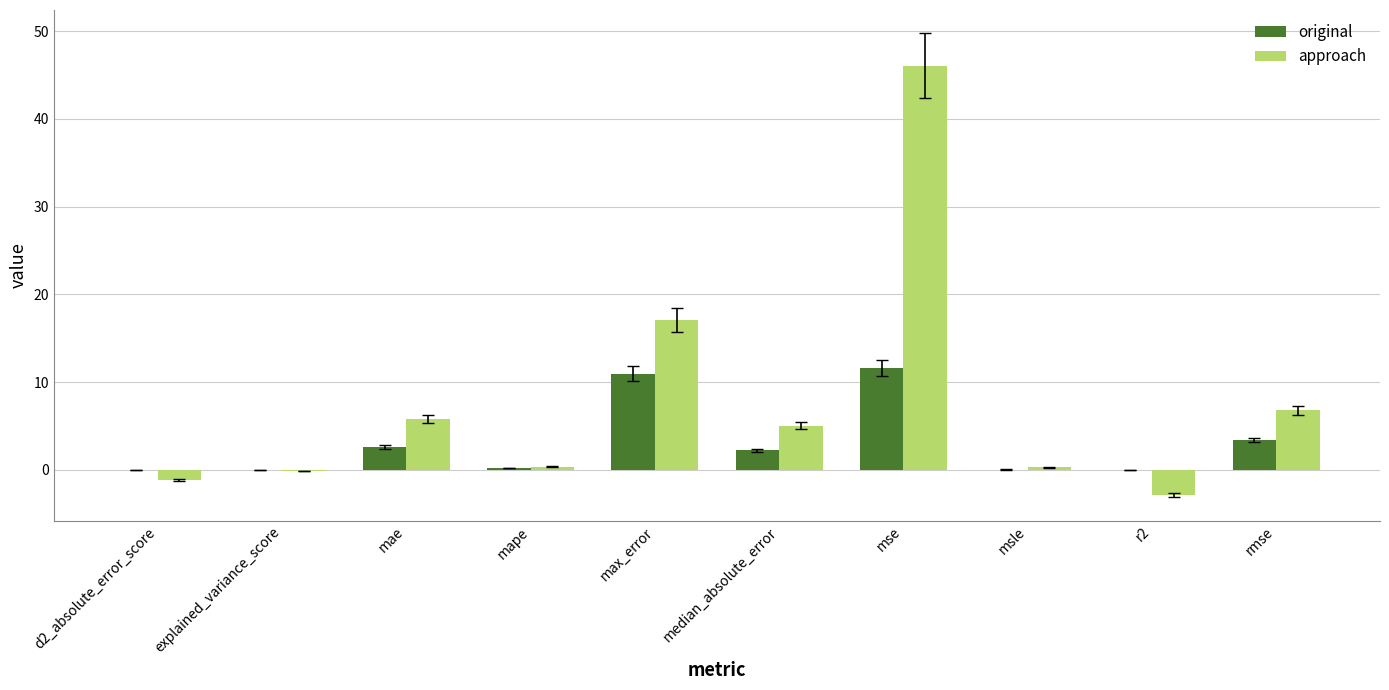

What is the approximate value of original at median_absolute_error?

2.2